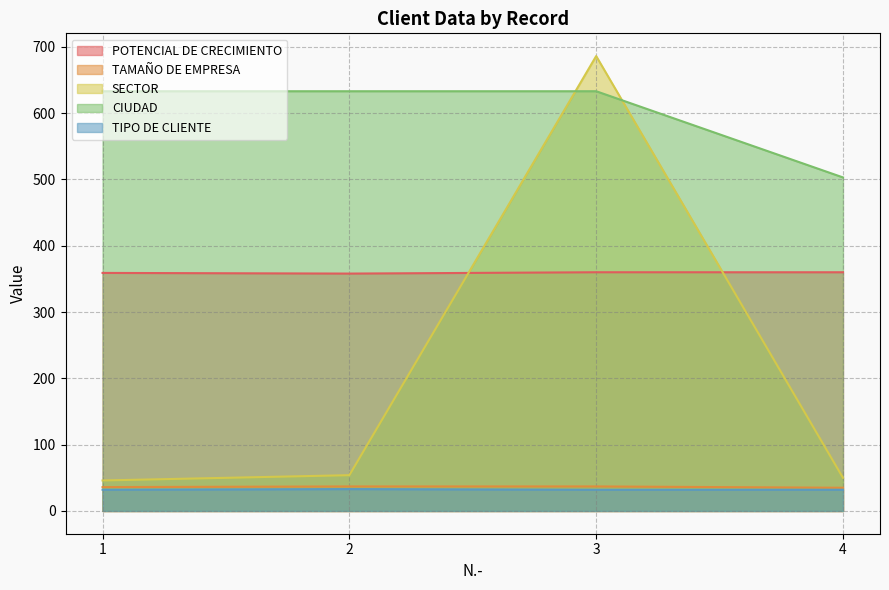

How many TAMAÑO DE EMPRESA values are between 36 and 37?

3